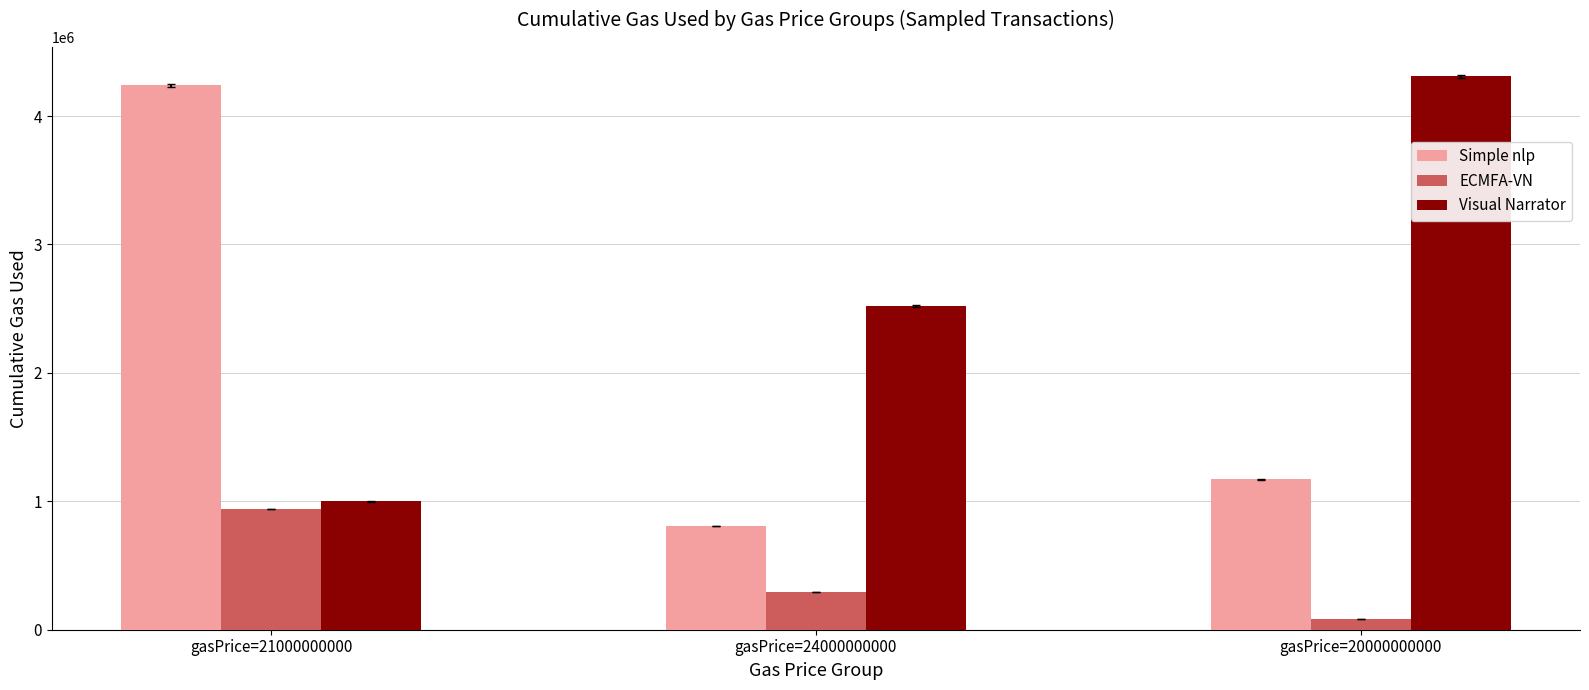

List the series in order of their overall mean, lowest first.

ECMFA-VN, Simple nlp, Visual Narrator